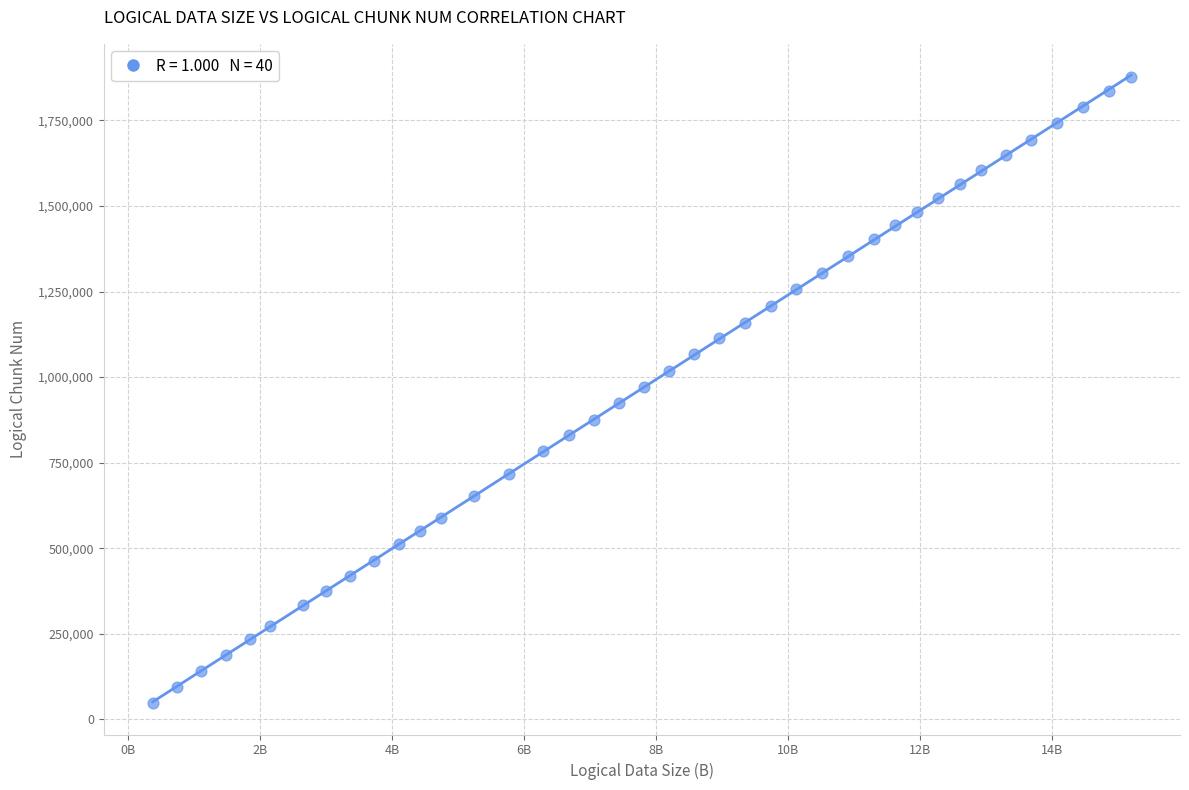

What is the range of Y values (max minus min)?

1828946